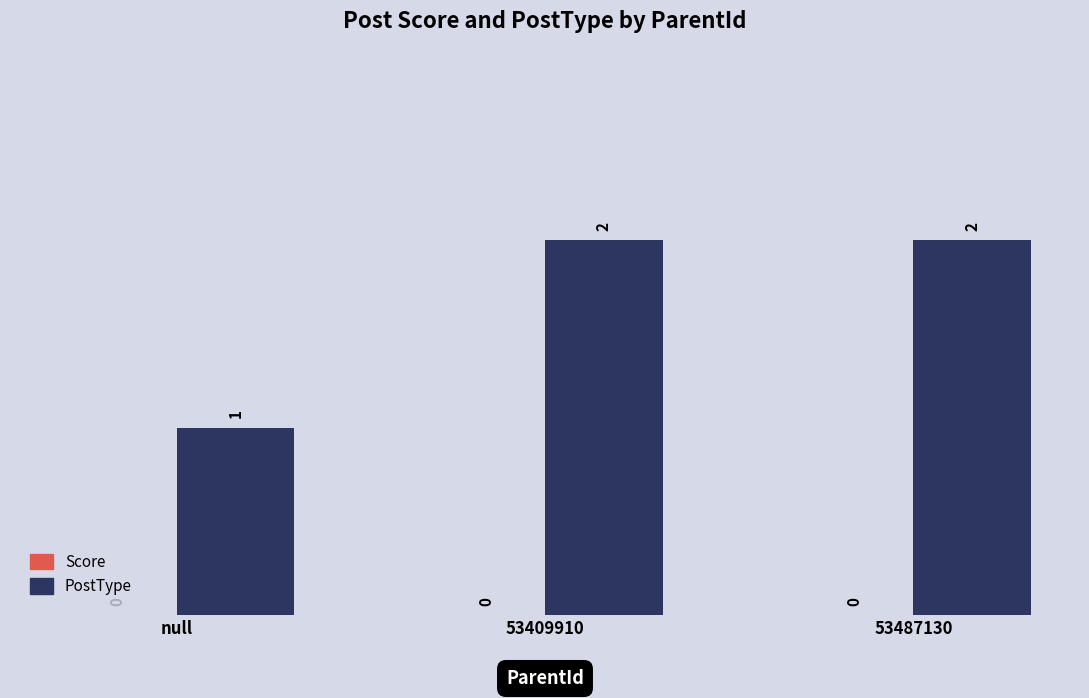

Count the values in the range 1 to 2.

3